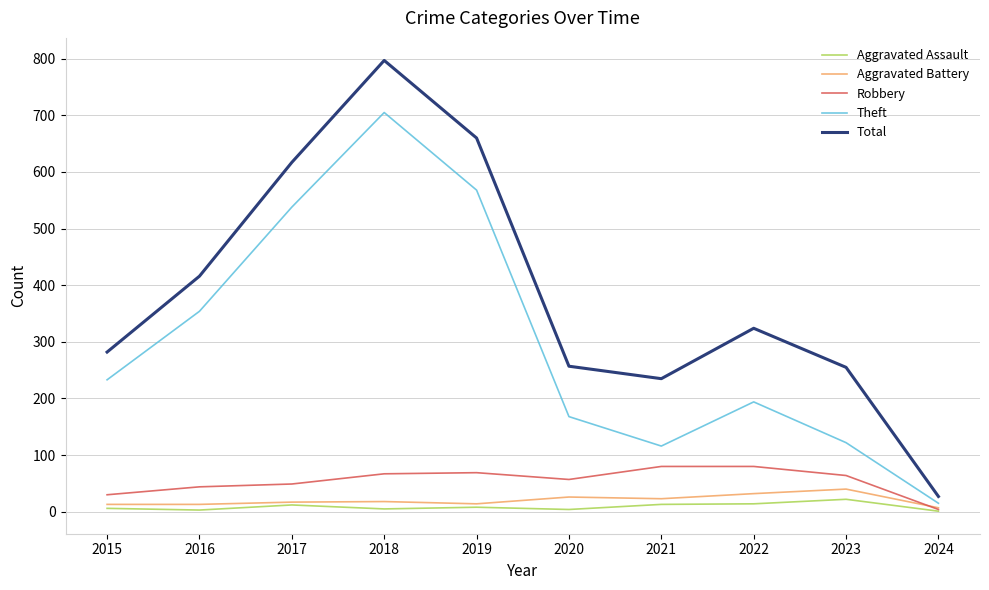

What is the greatest value displayed?

797